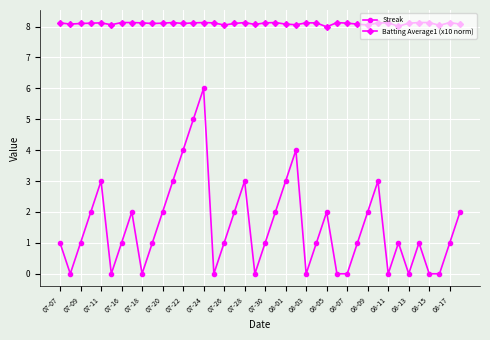

List the series in order of their peak value, highest first.

Batting Average1 (x10 norm), Streak